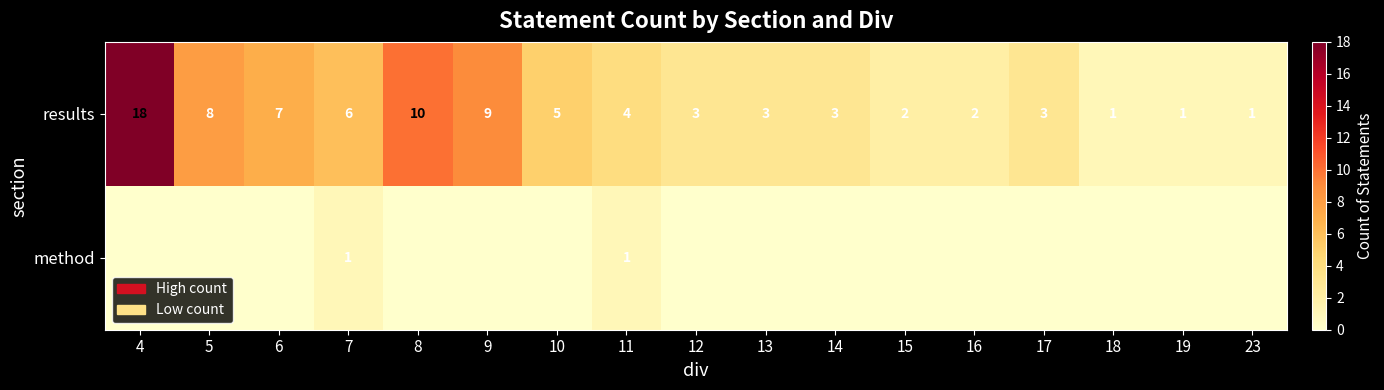

Where does the results series first go above 3?

4